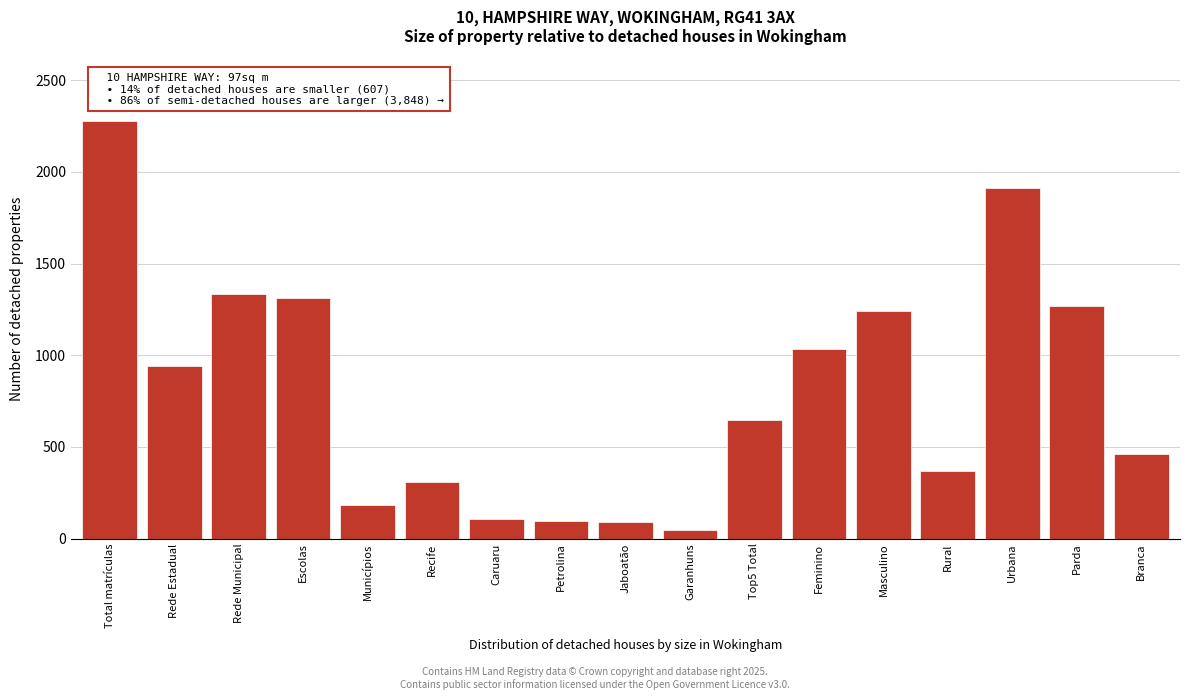

What is the average value?

802